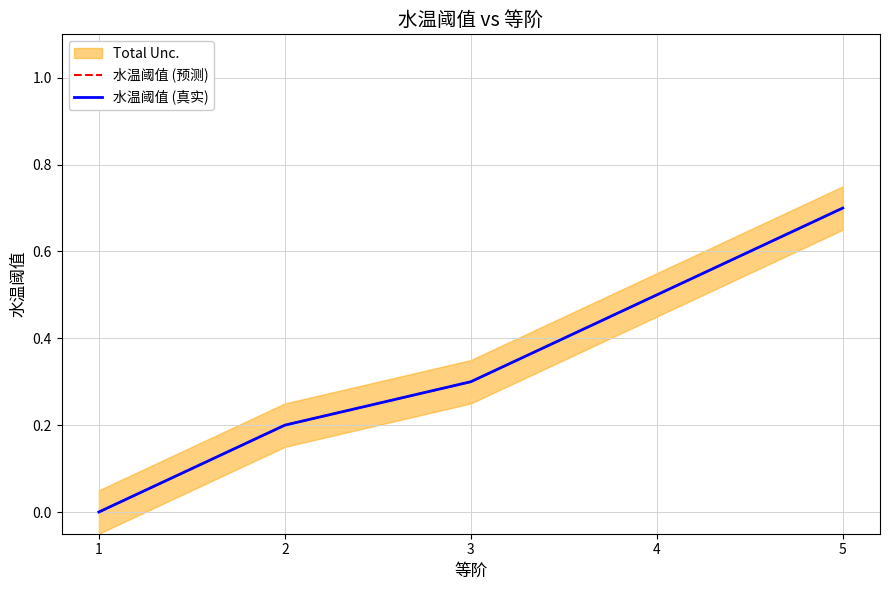

Is it true that 水温阈值 (预测) equals 0.2 at 2?

True